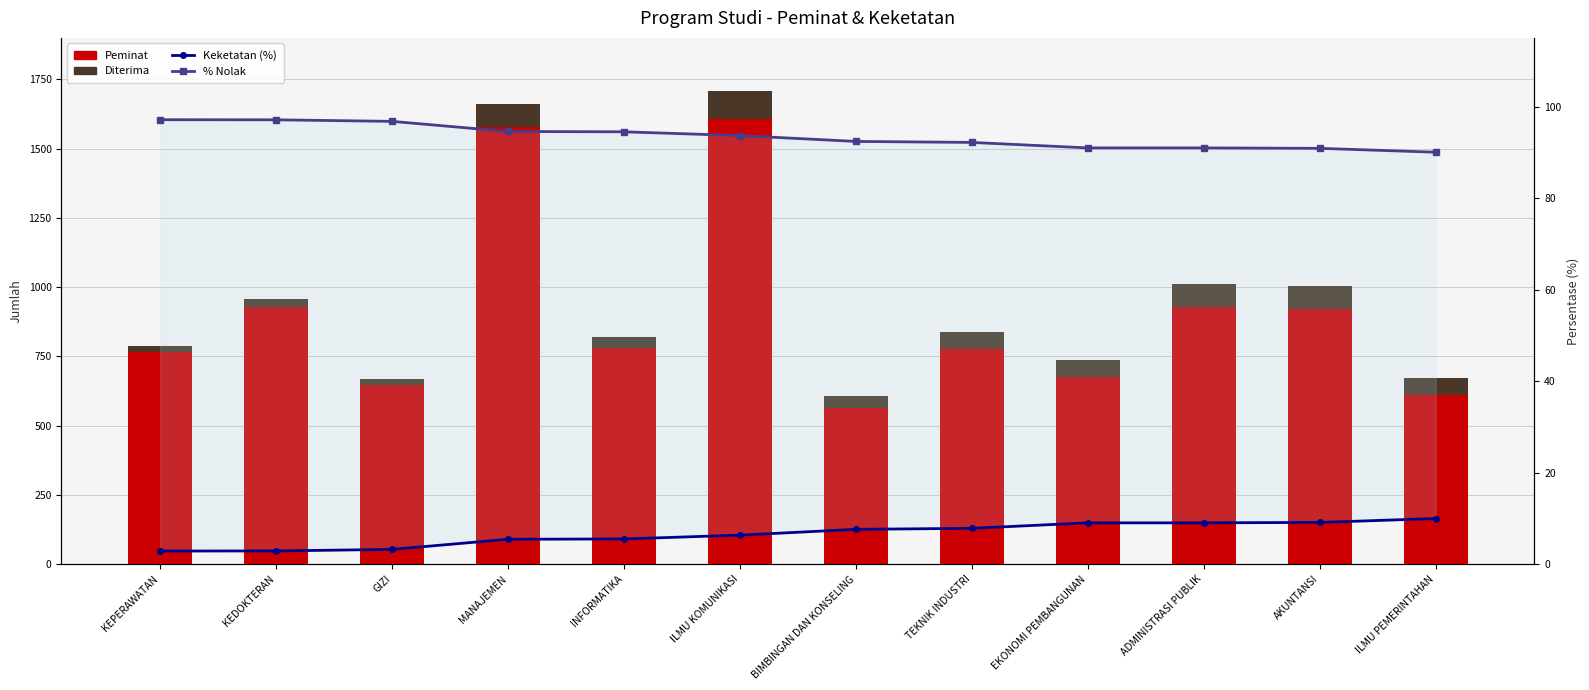

Reading left to right, list all the values displayed in this chart.

Peminat: 765.0	930.0	648.0	1577.0	779.0	1607.0	564.0	778.0	675.0	929.0	920.0	611.0
Diterima: 22.0	27.0	21.0	86.0	43.0	102.0	43.0	61.0	61.0	84.0	84.0	61.0
Keketatan (%): 2.9	2.9	3.2	5.5	5.5	6.3	7.6	7.8	9.0	9.0	9.1	10.0
% Nolak: 97.1	97.1	96.8	94.5	94.5	93.7	92.4	92.2	91.0	91.0	90.9	90.0